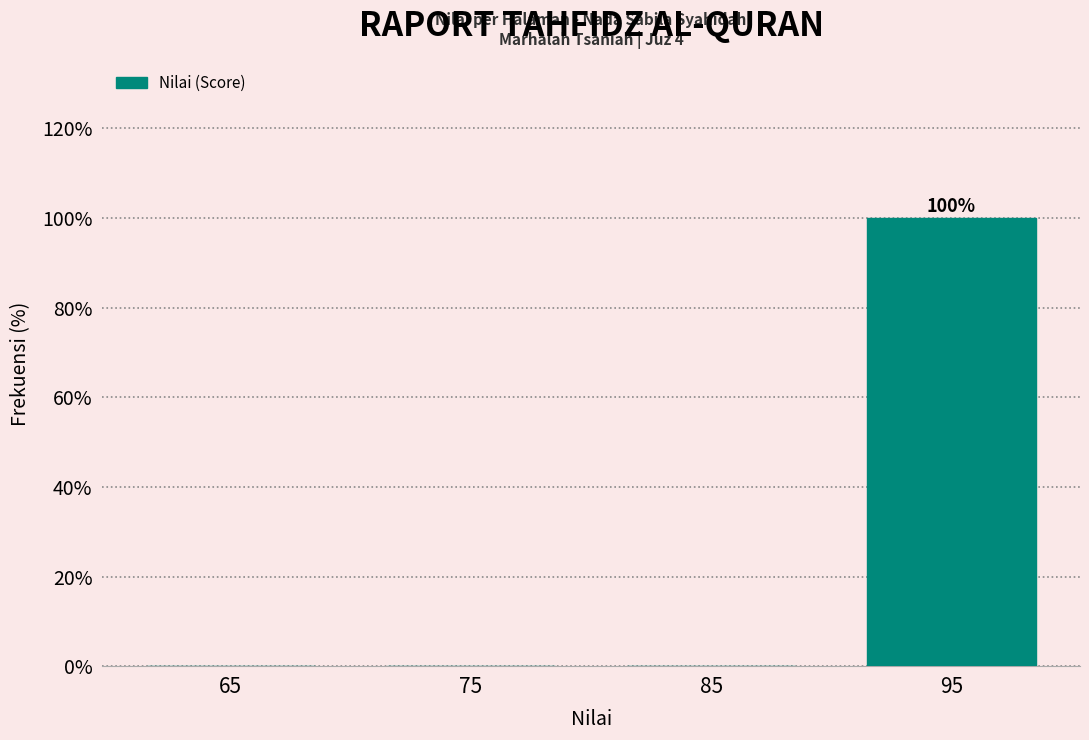

Reading left to right, transcribe all the data shown in this chart.

65=0	75=0	85=0	95=100